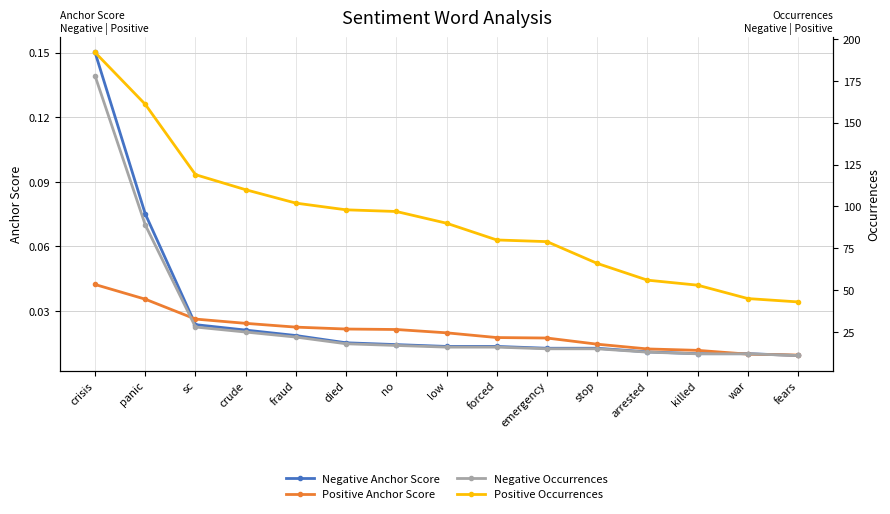

Reading left to right, list all the values displayed in this chart.

Negative Anchor Score: crisis=0.2	panic=0.1	sc=0.0	crude=0.0	fraud=0.0	died=0.0	no=0.0	low=0.0	forced=0.0	emergency=0.0	stop=0.0	arrested=0.0	killed=0.0	war=0.0	fears=0.0
Positive Anchor Score: crisis=0.0	panic=0.0	sc=0.0	crude=0.0	fraud=0.0	died=0.0	no=0.0	low=0.0	forced=0.0	emergency=0.0	stop=0.0	arrested=0.0	killed=0.0	war=0.0	fears=0.0
Negative Occurrences: crisis=178.0	panic=89.0	sc=28.0	crude=25.0	fraud=22.0	died=18.0	no=17.0	low=16.0	forced=16.0	emergency=15.0	stop=15.0	arrested=13.0	killed=12.0	war=12.0	fears=11.0
Positive Occurrences: crisis=192.0	panic=161.0	sc=119.0	crude=110.0	fraud=102.0	died=98.0	no=97.0	low=90.0	forced=80.0	emergency=79.0	stop=66.0	arrested=56.0	killed=53.0	war=45.0	fears=43.0